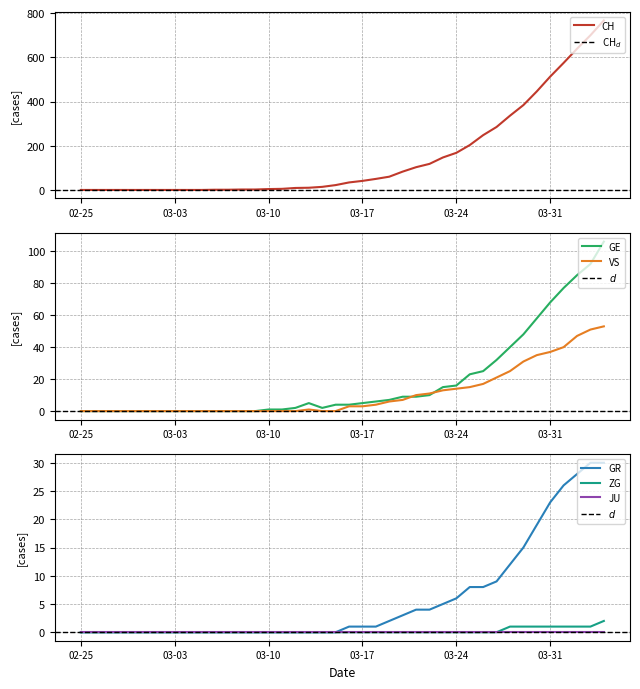

What is the label of the 6th point from the left?

2020-03-01